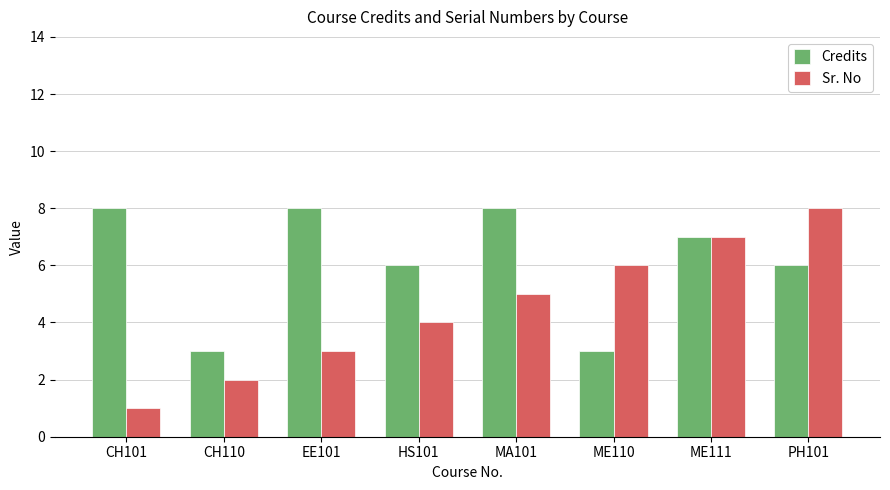

How many Sr. No values are between 3 and 7?

5